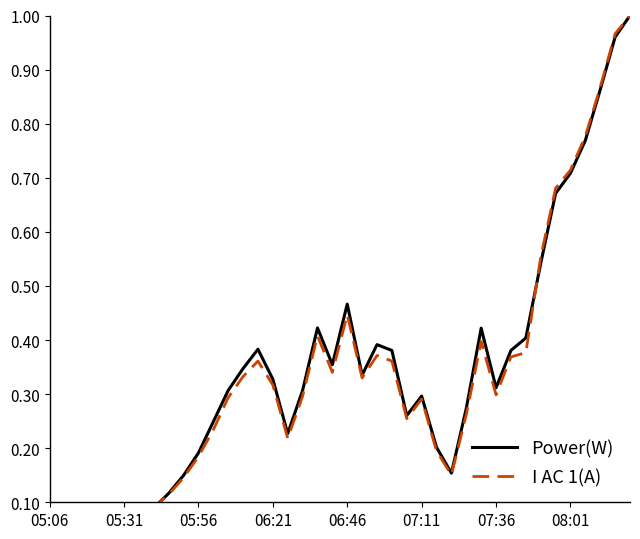

Is it true that I AC 1(A) equals 0.2 at 06:46?

False